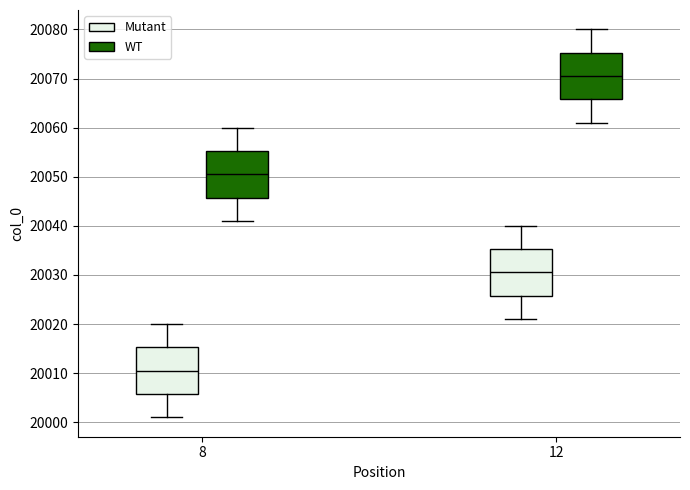

Reading left to right, transcribe this box plot: for each box, give where its median line is, the range the box spans, and where its two whiskers end, as read against the y-axis. The values are not printed on the chart, so give them approximately, as read against the axis.

8 (Mutant): median 20011, box 20006 to 20015, whiskers 20001 to 20020
8 (WT): median 20051, box 20046 to 20055, whiskers 20041 to 20060
12 (Mutant): median 20031, box 20026 to 20035, whiskers 20021 to 20040
12 (WT): median 20071, box 20066 to 20075, whiskers 20061 to 20080